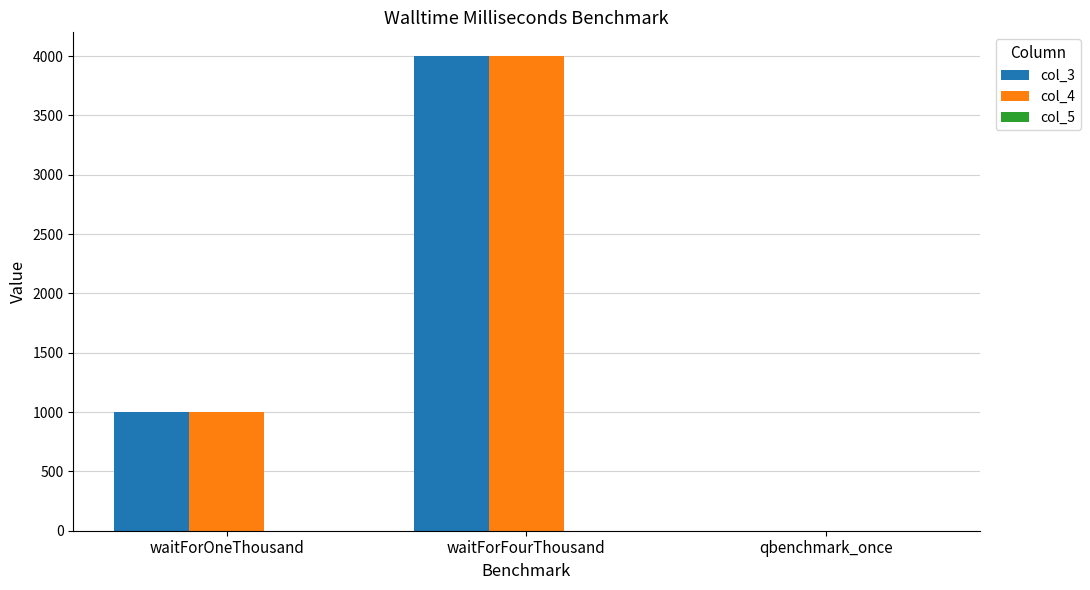

At which category is the sum across all series the highest?

waitForFourThousand